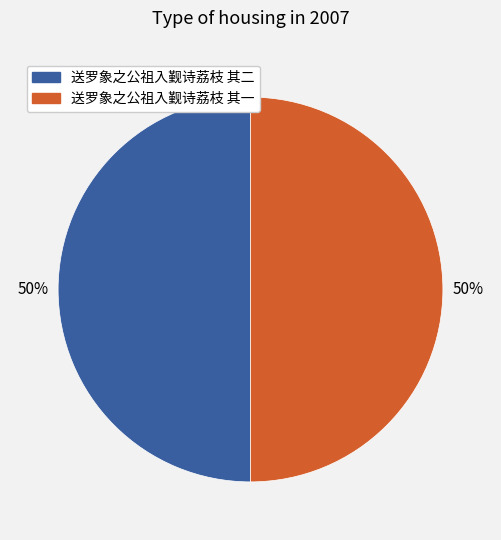

Approximately how many times larger is the value at 送罗象之公祖入觐诗荔枝 其一 compared to 送罗象之公祖入觐诗荔枝 其二?

1.0